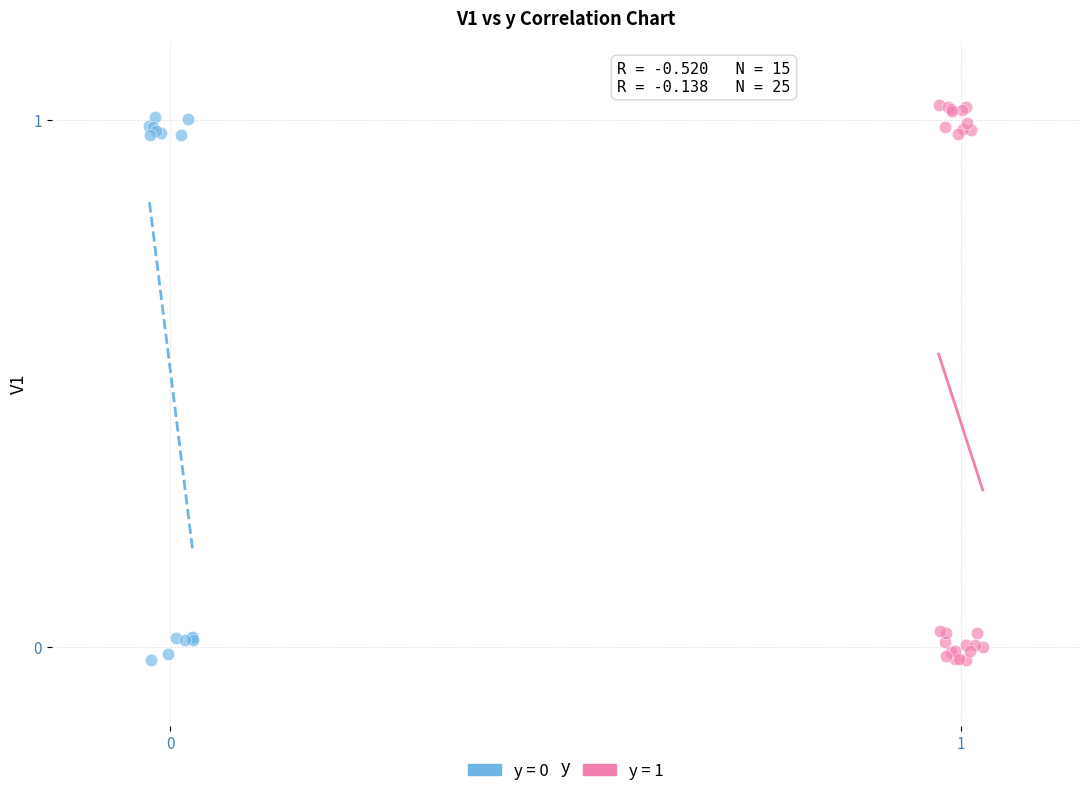

Which series has the largest Y range (max minus min)?

y = 1